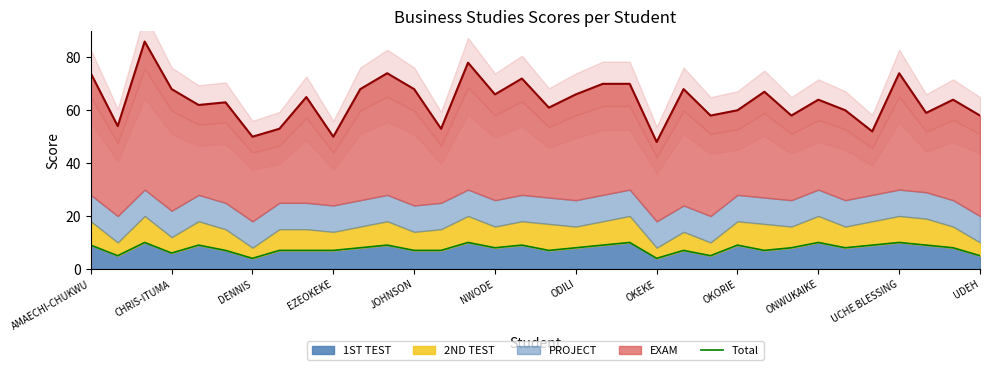

How many interior local peaks does the Total (Median) series have?

11